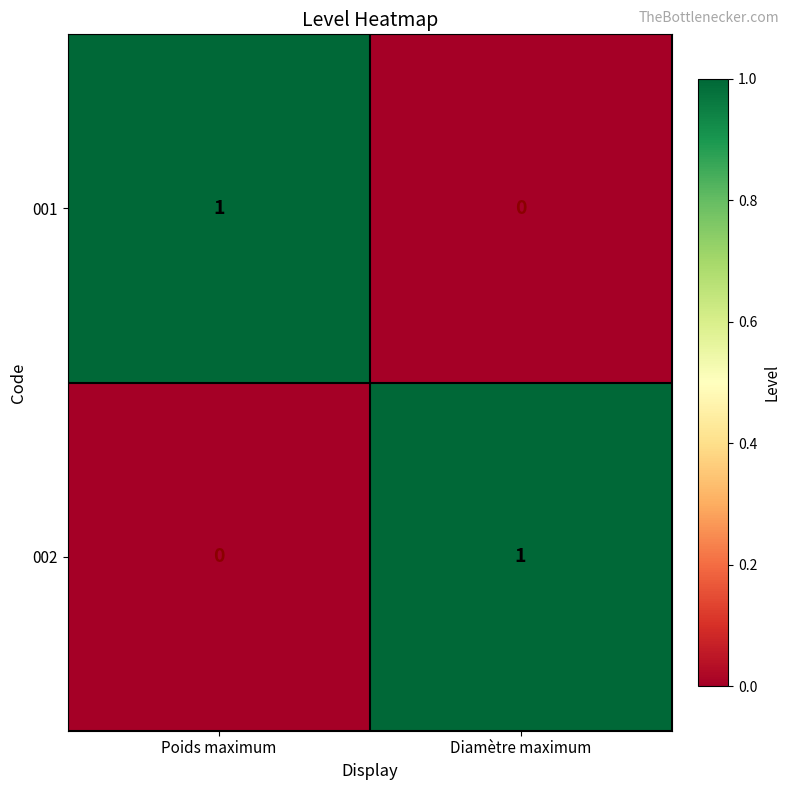

Reading right to left, what are all the values shown in this chart?

001: 0	1
002: 1	0